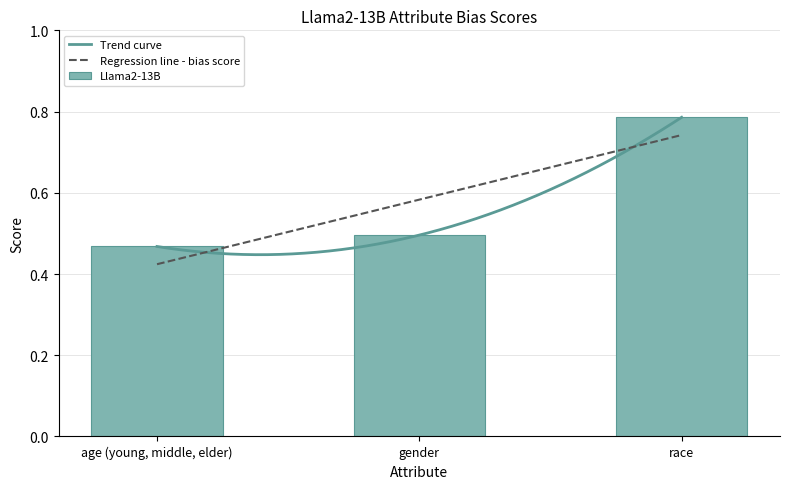

Reading right to left, transcribe all the data shown in this chart.

0.8	0.5	0.5